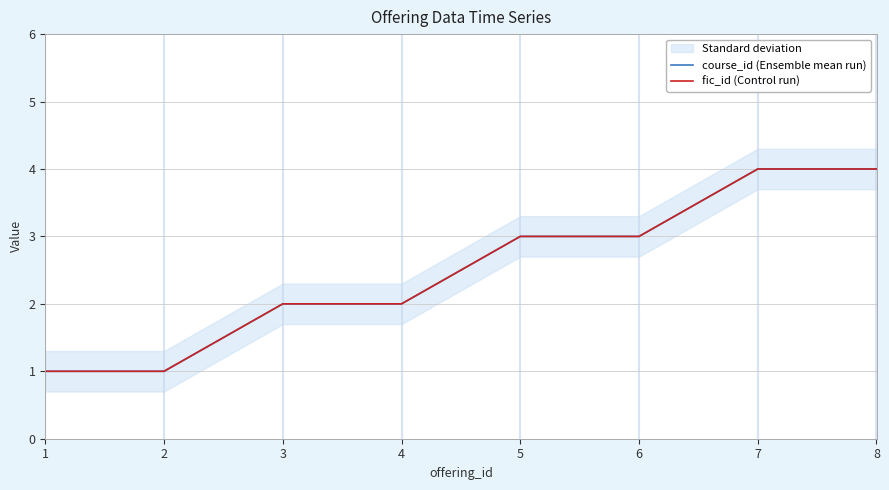

How many categories are shown in the chart?

8